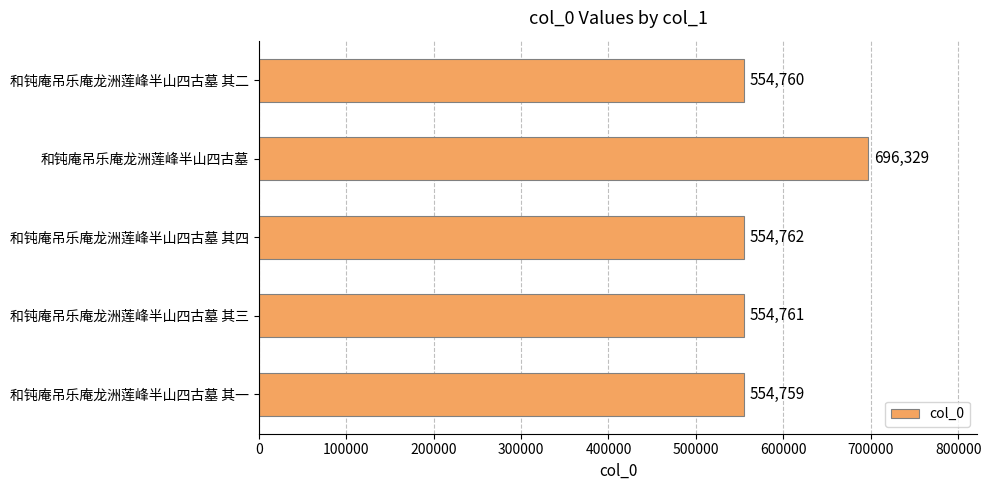

What is the difference between the values at 和钝庵吊乐庵龙洲莲峰半山四古墓 其四 and 和钝庵吊乐庵龙洲莲峰半山四古墓?

141567